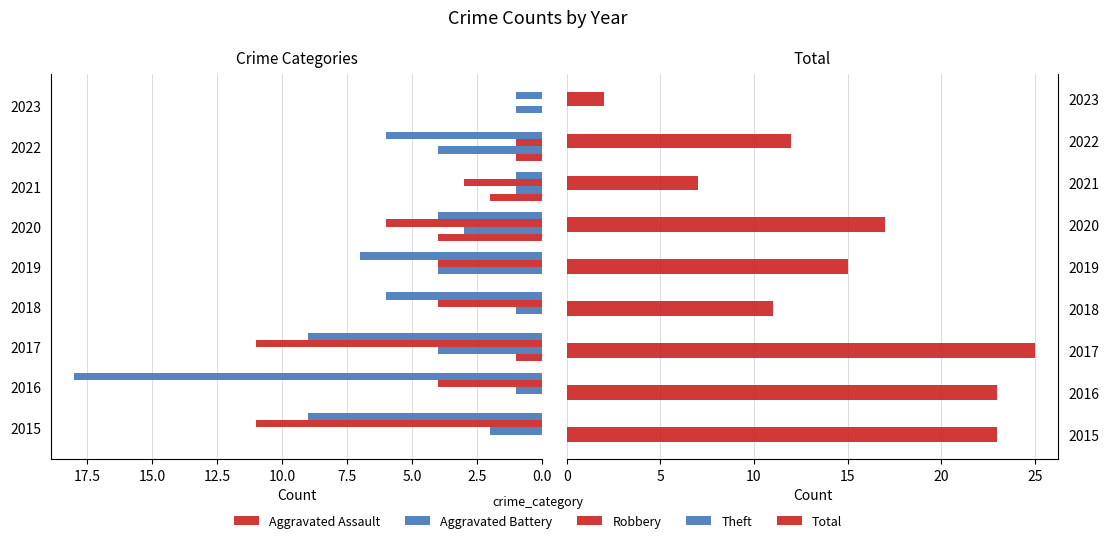

What is the value of the Total bar at the 4th from the left?

11